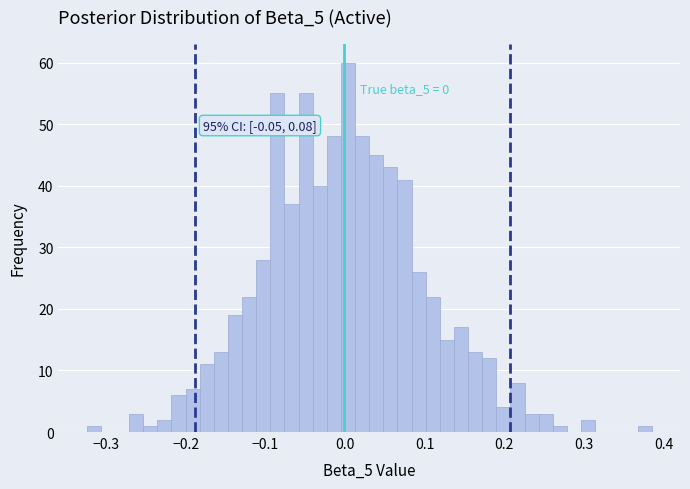

Around what value on the x-axis is the tallest bar? Give the approximate position of its centre, as read against the axis.

0.00